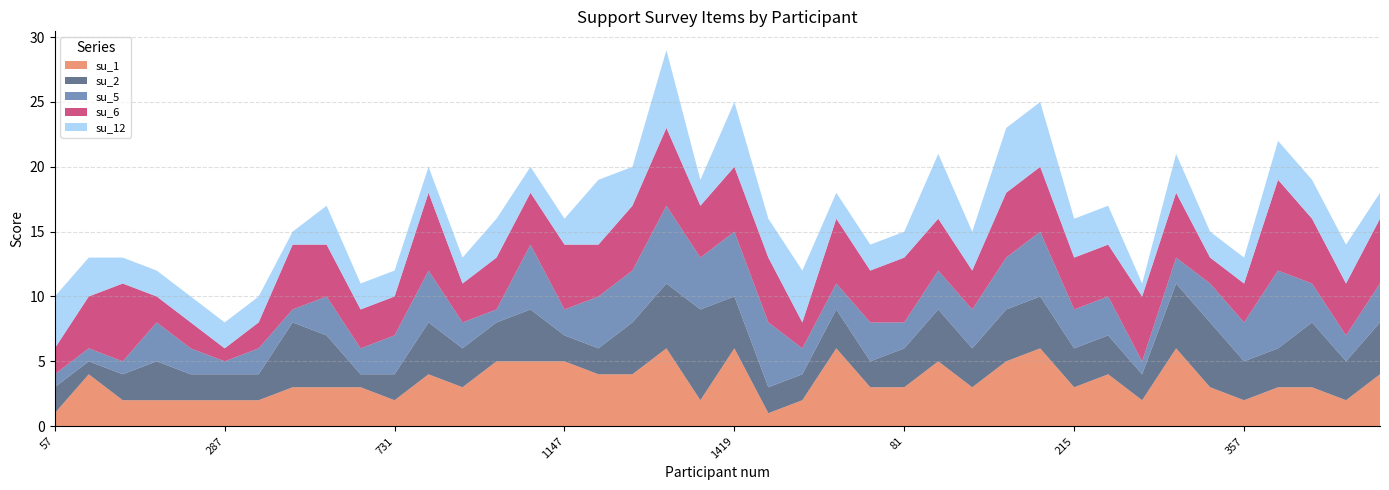

Reading right to left, extract all data points from this chart.

su_1: 495=4	413=2	395=3	389=3	357=2	339=3	313=6	289=2	269=4	215=3	207=6	161=5	145=3	121=5	81=3	9=3	1527=6	1501=2	1443=1	1419=6	1417=2	1403=6	1387=4	1261=4	1147=5	1077=5	1003=5	987=3	817=4	731=2	555=3	549=3	467=3	297=2	287=2	263=2	259=2	157=2	137=4	57=1
su_2: 495=4	413=3	395=5	389=3	357=3	339=5	313=5	289=2	269=3	215=3	207=4	161=4	145=3	121=4	81=3	9=2	1527=3	1501=2	1443=2	1419=4	1417=7	1403=5	1387=4	1261=2	1147=2	1077=4	1003=3	987=3	817=4	731=2	555=1	549=4	467=5	297=2	287=2	263=2	259=3	157=2	137=1	57=2
su_5: 495=3	413=2	395=3	389=6	357=3	339=3	313=2	289=1	269=3	215=3	207=5	161=4	145=3	121=3	81=2	9=3	1527=2	1501=2	1443=5	1419=5	1417=4	1403=6	1387=4	1261=4	1147=2	1077=5	1003=1	987=2	817=4	731=3	555=2	549=3	467=1	297=2	287=1	263=2	259=3	157=1	137=1	57=1
su_6: 495=5	413=4	395=5	389=7	357=3	339=2	313=5	289=5	269=4	215=4	207=5	161=5	145=3	121=4	81=5	9=4	1527=5	1501=2	1443=5	1419=5	1417=4	1403=6	1387=5	1261=4	1147=5	1077=4	1003=4	987=3	817=6	731=3	555=3	549=4	467=5	297=2	287=1	263=2	259=2	157=6	137=4	57=2
su_12: 495=2	413=3	395=3	389=3	357=2	339=2	313=3	289=1	269=3	215=3	207=5	161=5	145=3	121=5	81=2	9=2	1527=2	1501=4	1443=3	1419=5	1417=2	1403=6	1387=3	1261=5	1147=2	1077=2	1003=3	987=2	817=2	731=2	555=2	549=3	467=1	297=2	287=2	263=2	259=2	157=2	137=3	57=4